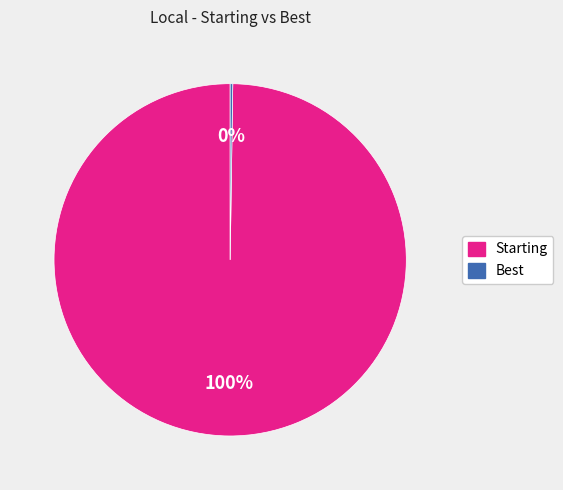

To the nearest percent, what is the difference between the largest and smallest slice percentages?

100%